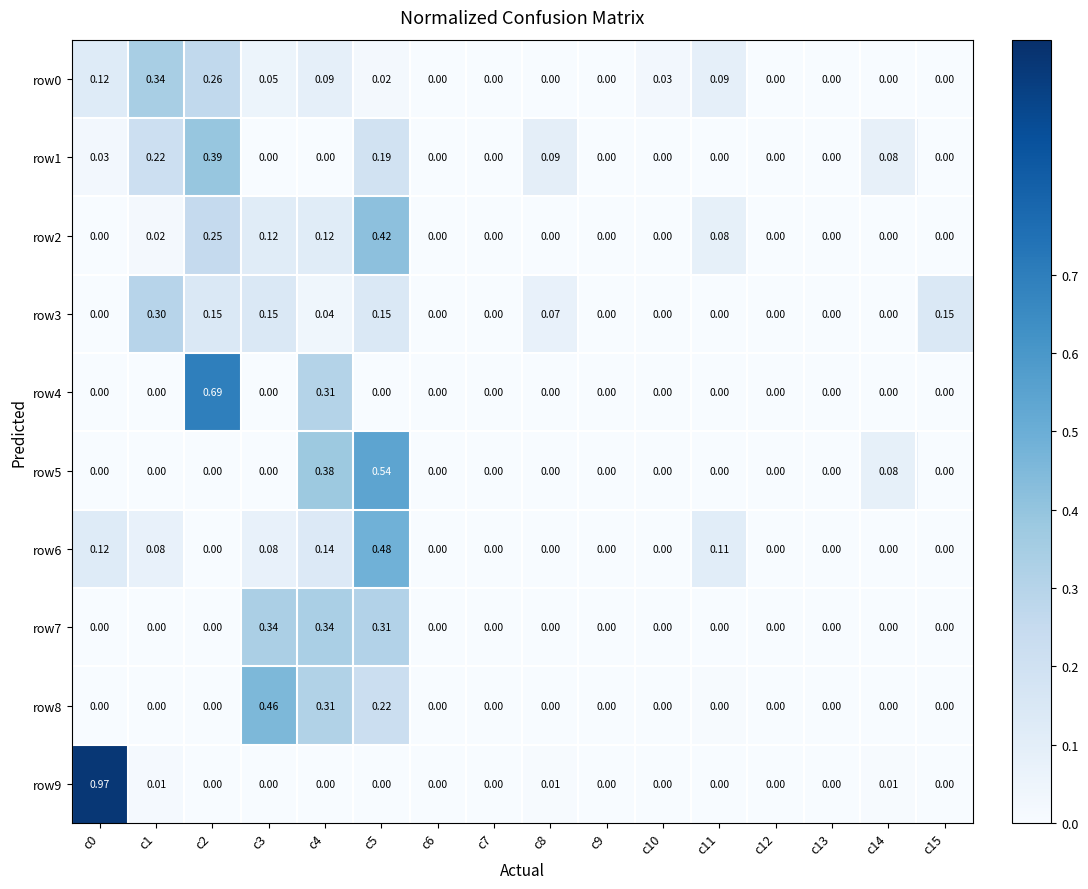

Which series has the largest range (max minus min)?

row9